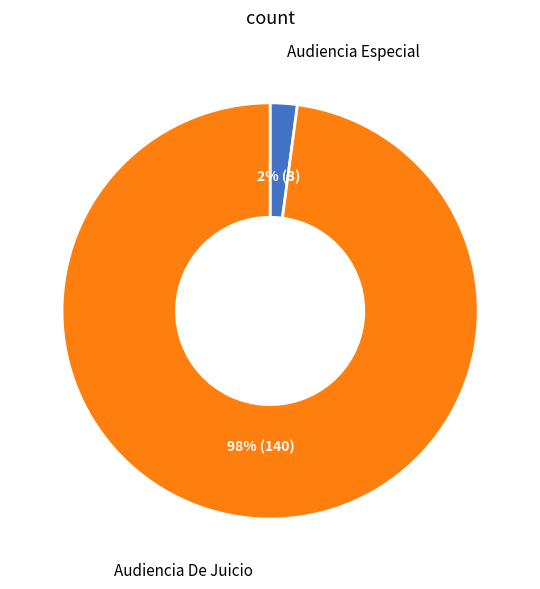

Is the sum of Audiencia Especial and Audiencia De Juicio greater than half?

Yes